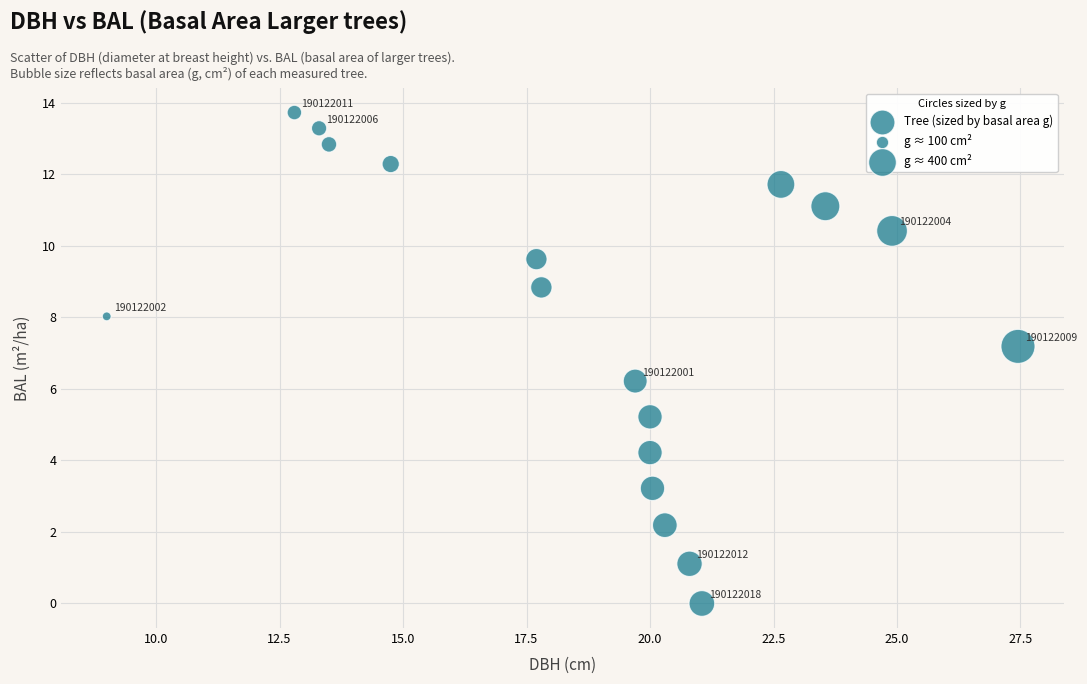

What is the range of X values (max minus min)?

18.4